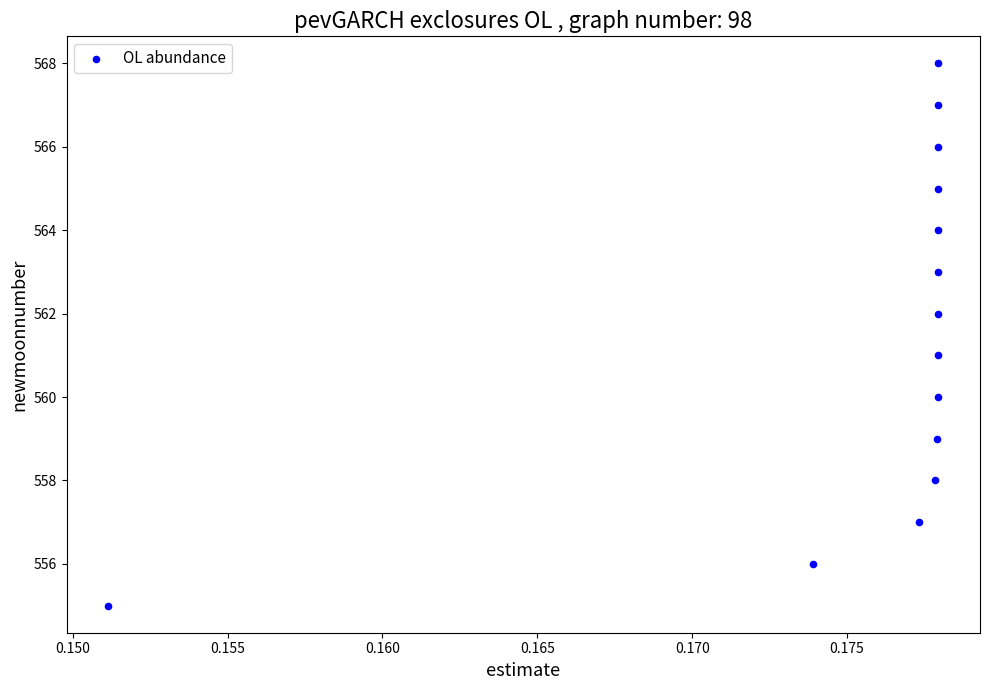

How many data points are displayed?

14